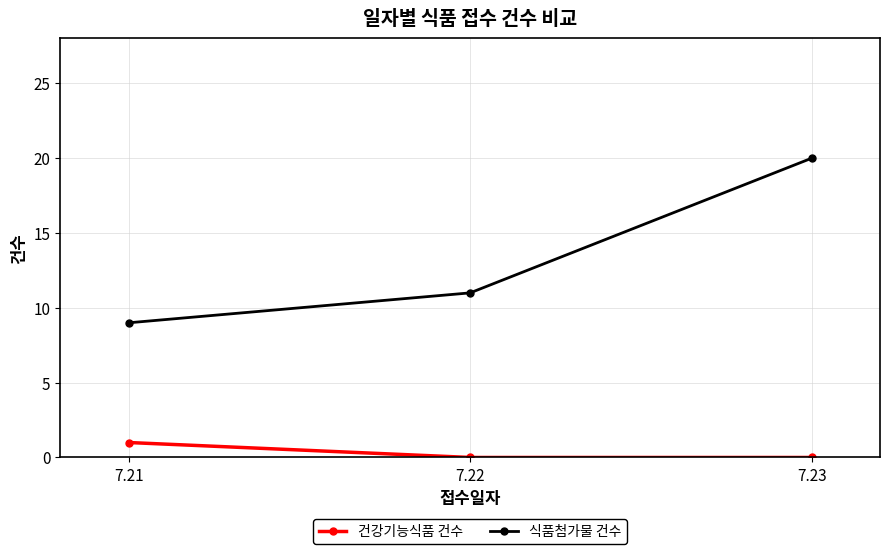

Rank the series at 7.23 from lowest to highest value.

건강기능식품 건수, 식품첨가물 건수